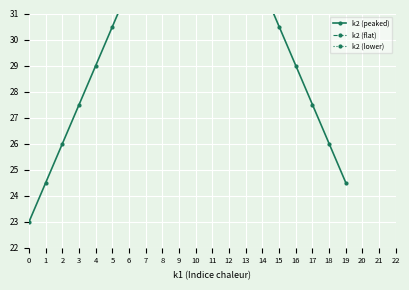

The k2 (lower) series shows 13.5 at 18. True or false?

False